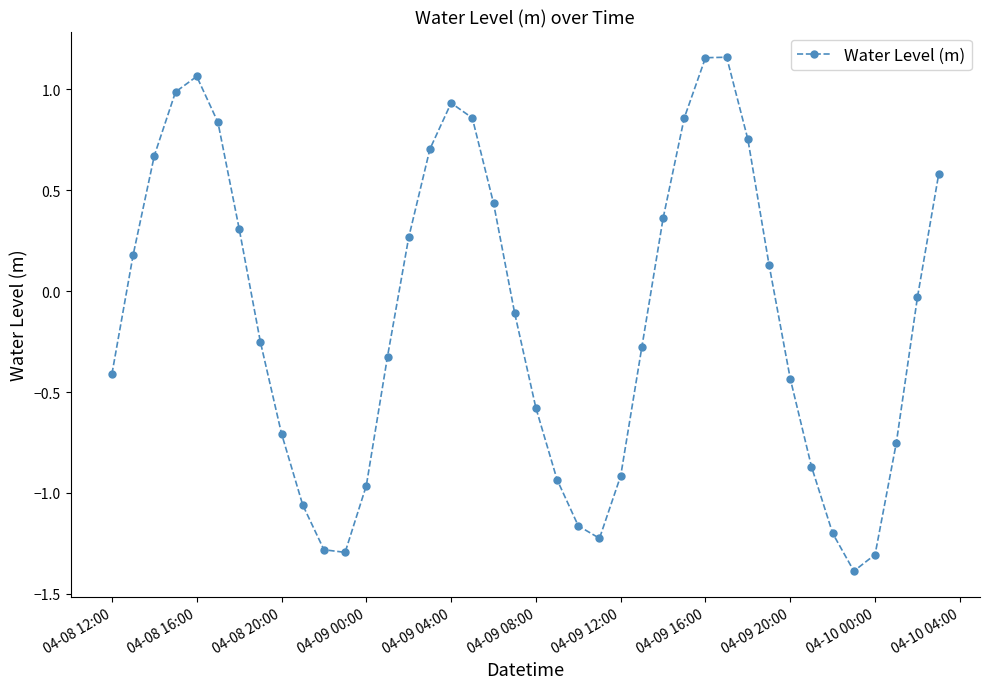

How many lines are shown in the chart?

1